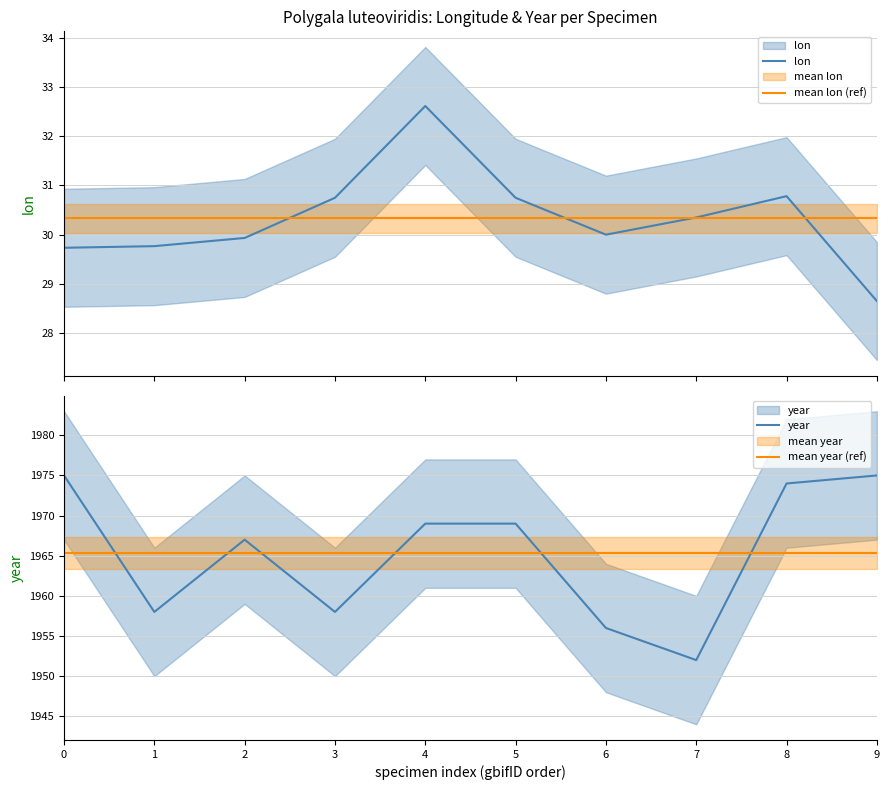

What are all the series names shown in the legend?

lon, mean lon (ref), year, mean year (ref)